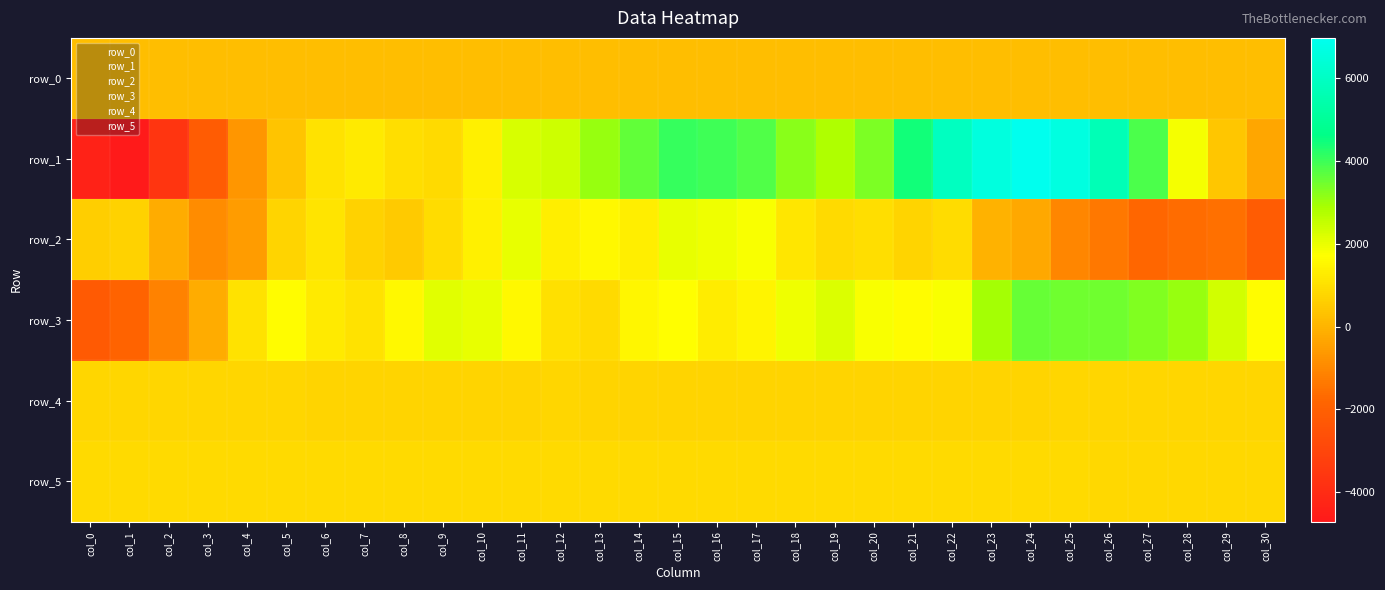

At how many categories does at least one series exceed 1872?

21